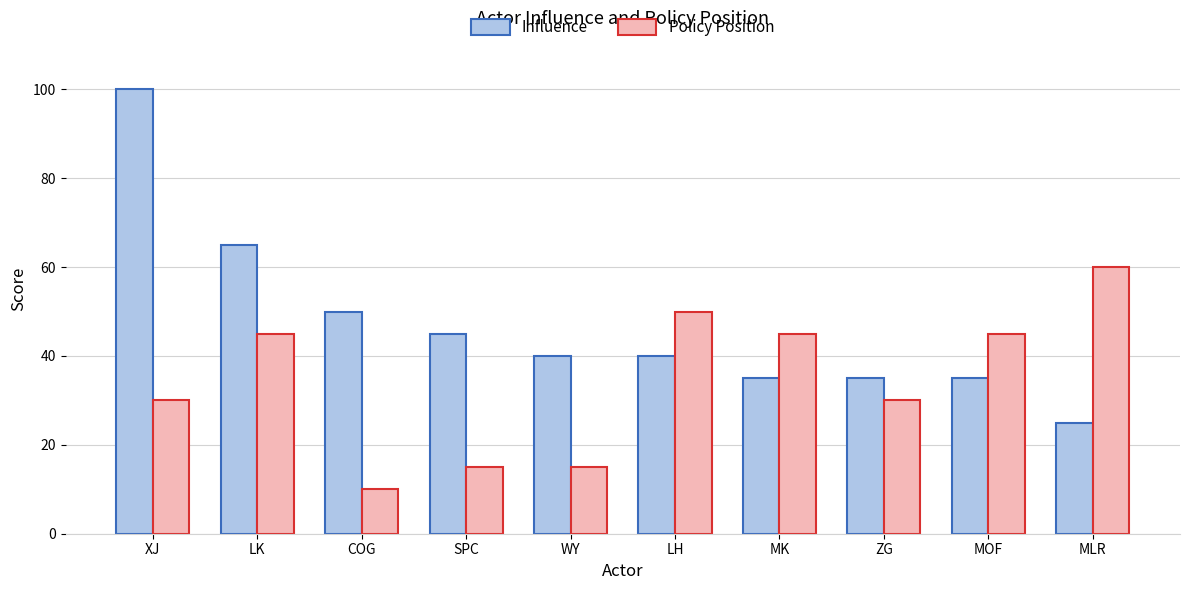

How many series are shown in this chart?

2